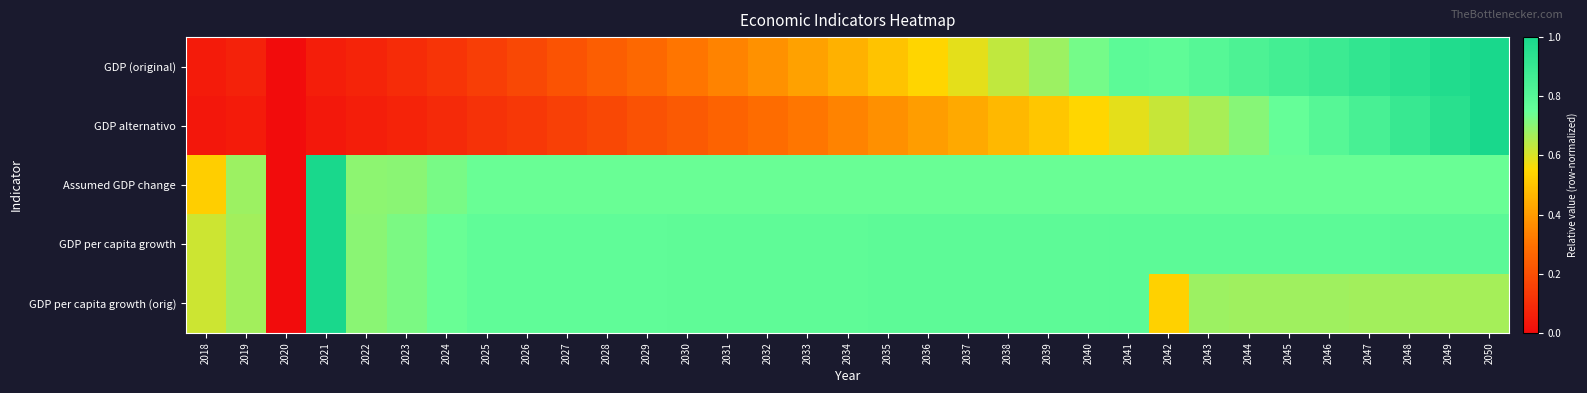

At how many categories does at least one series exceed 0?

32